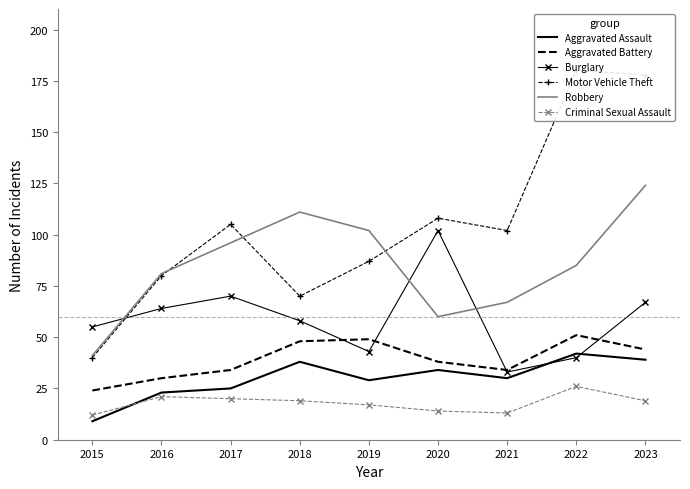

How many data points in Motor Vehicle Theft are less than 102?

4